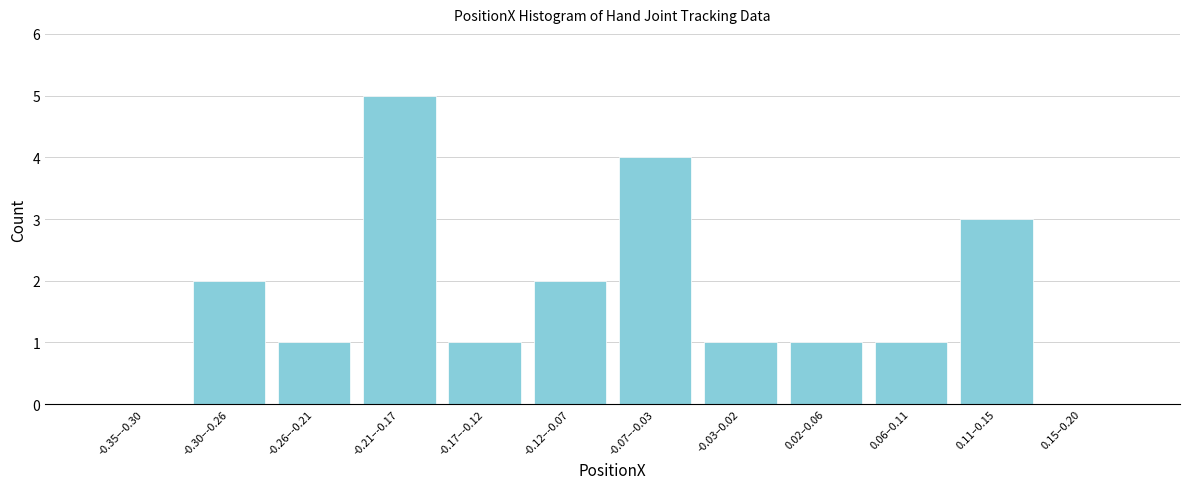

Reading left to right, list all the values displayed in this chart.

-0.35–-0.30=0	-0.30–-0.26=2	-0.26–-0.21=1	-0.21–-0.17=5	-0.17–-0.12=1	-0.12–-0.07=2	-0.07–-0.03=4	-0.03–0.02=1	0.02–0.06=1	0.06–0.11=1	0.11–0.15=3	0.15–0.20=0